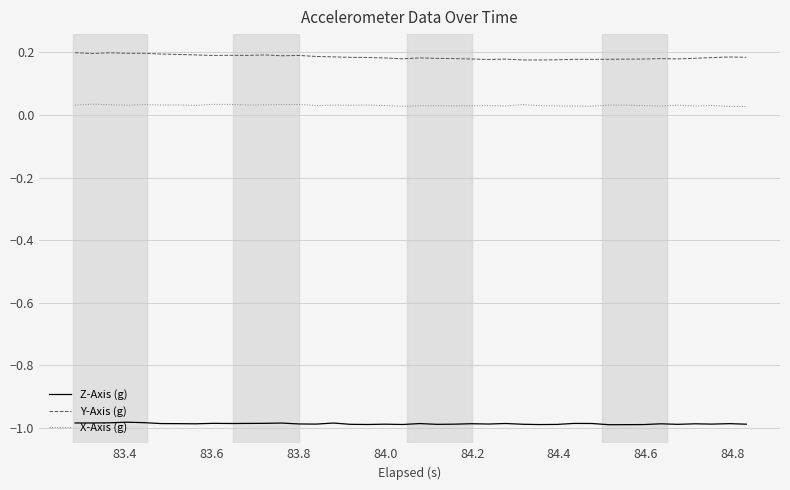

True or false: Z-Axis (g) and X-Axis (g) intersect in this chart.

False